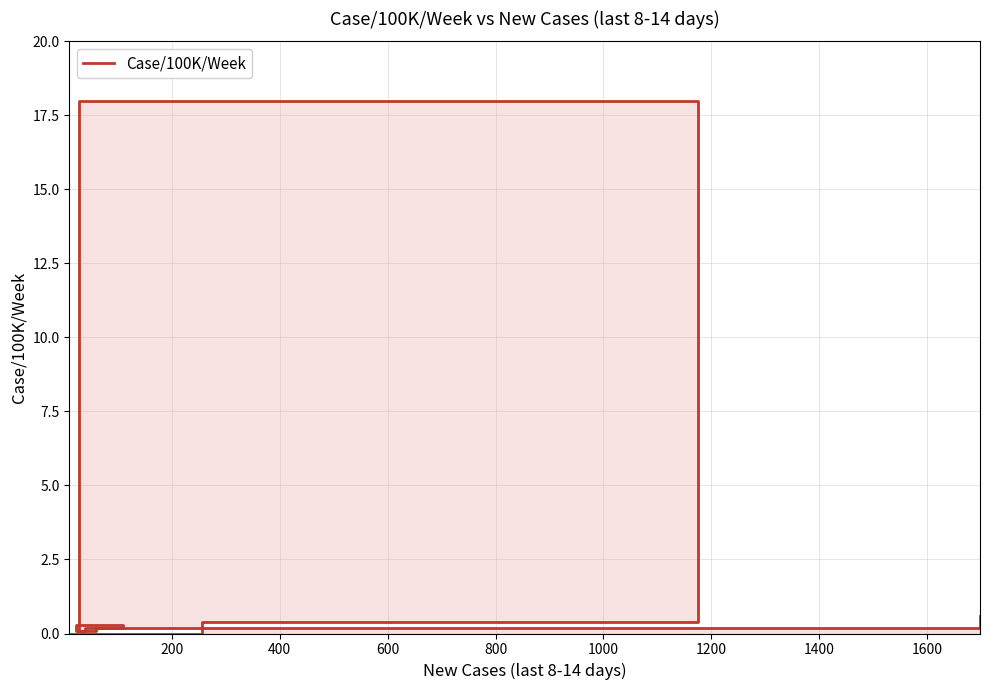

Between 1200 and 200, which is larger?

200